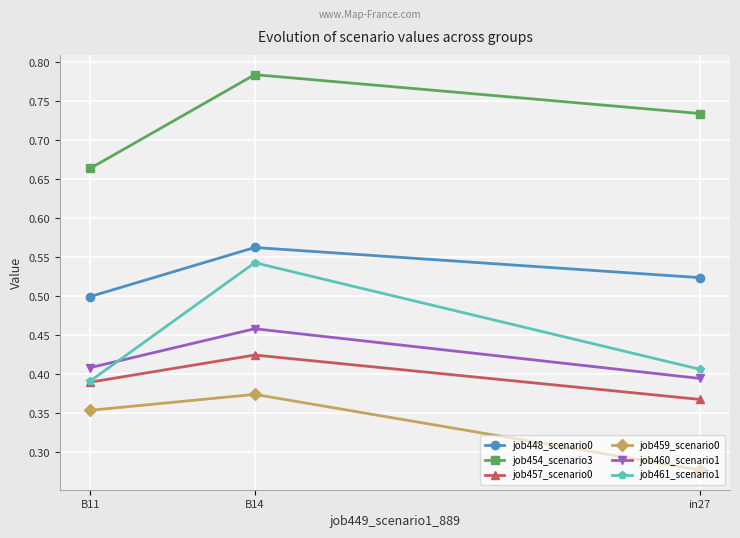

True or false: job461_scenario1 has a value of 0.9 at B14.

False